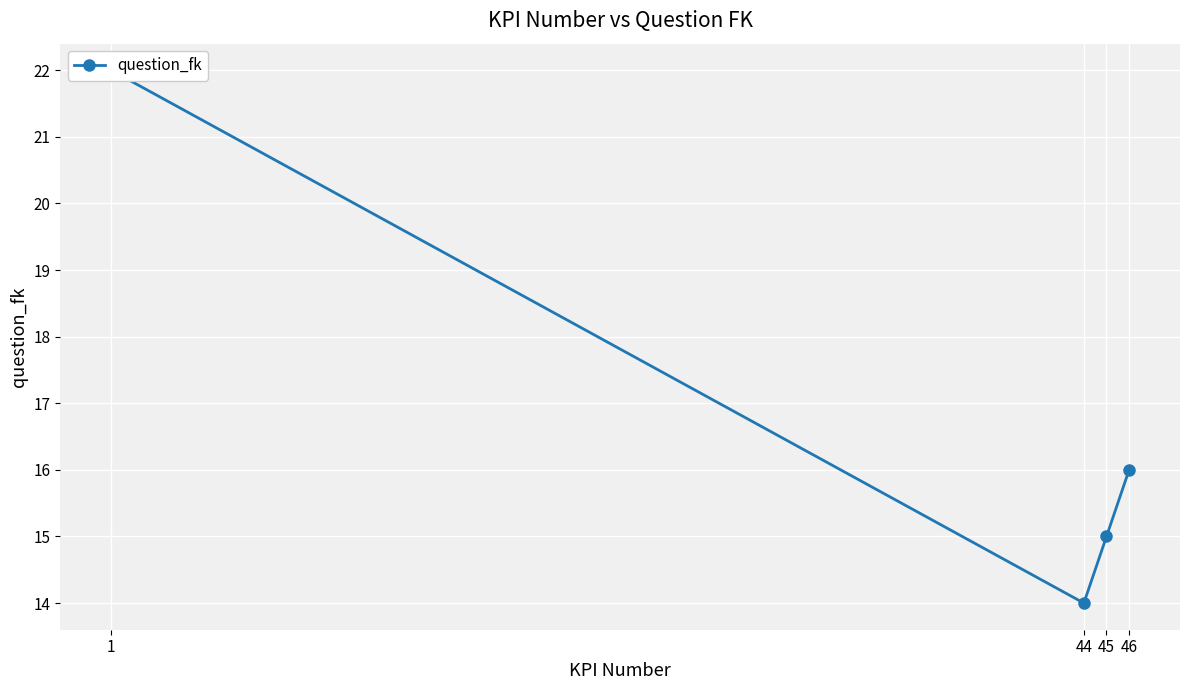

Between 44 and 46, which is larger?

46